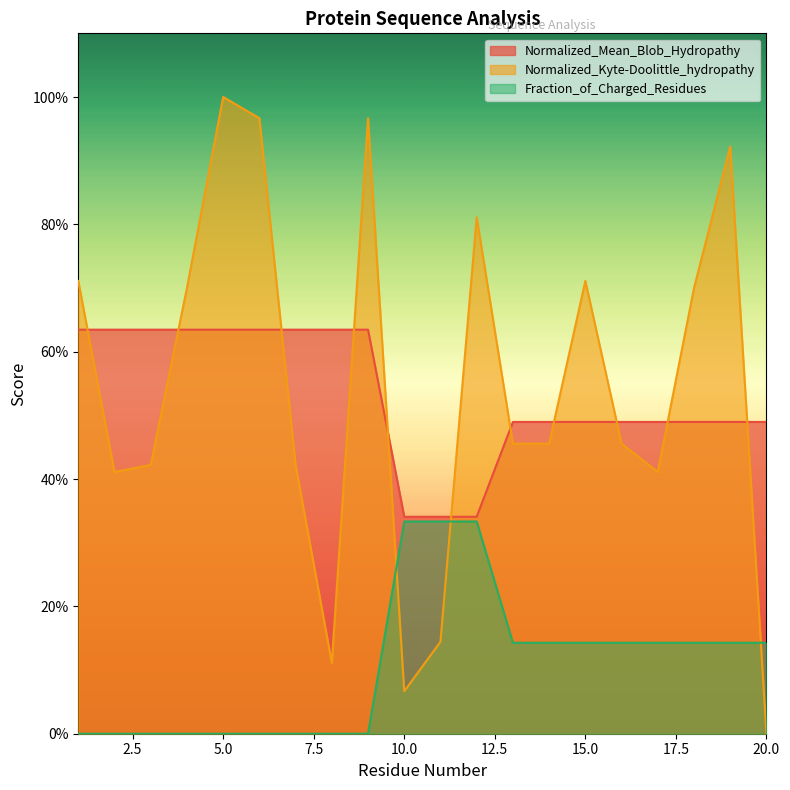

Between 3 and 15, which series saw the biggest shift?

Normalized_Kyte-Doolittle_hydropathy